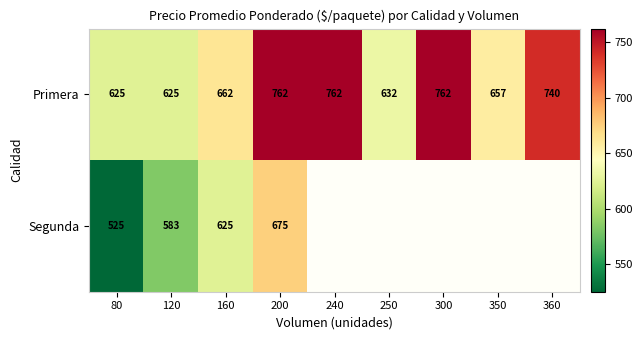

What is the sum of all Primera values?

6227